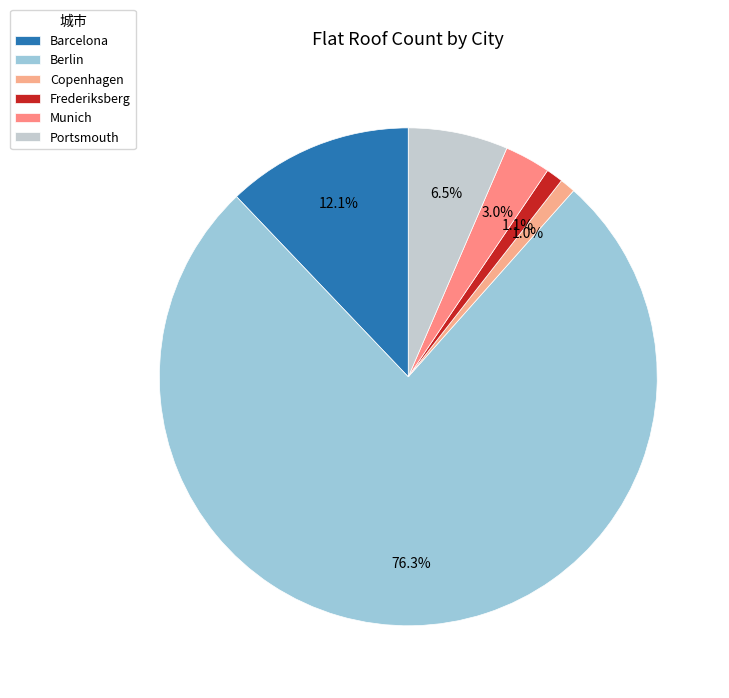

Does Barcelona represent more than half of the total?

No